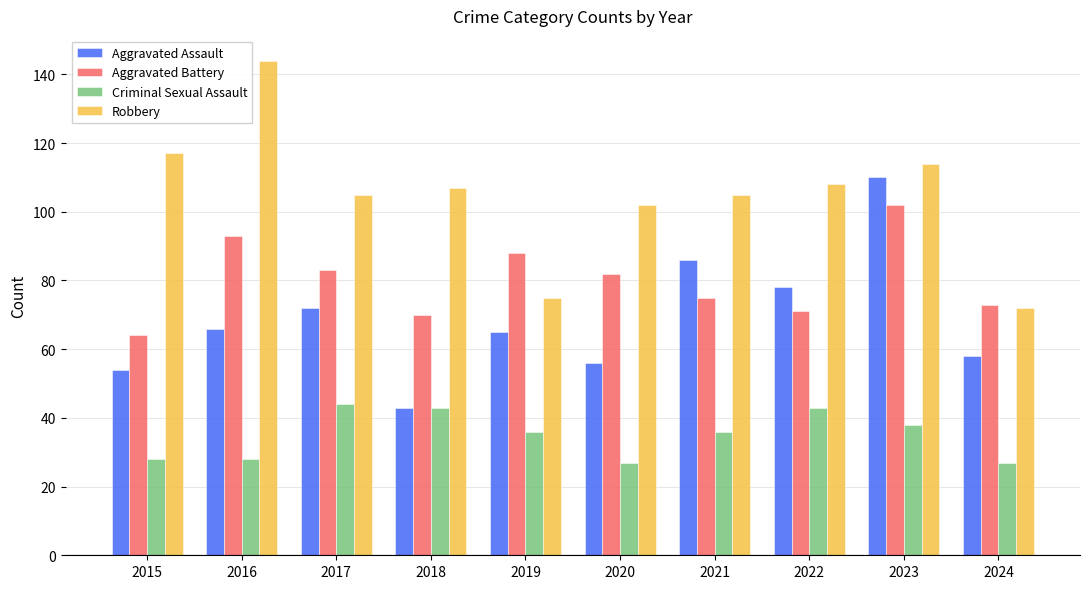

What is the minimum value shown in the chart?

27